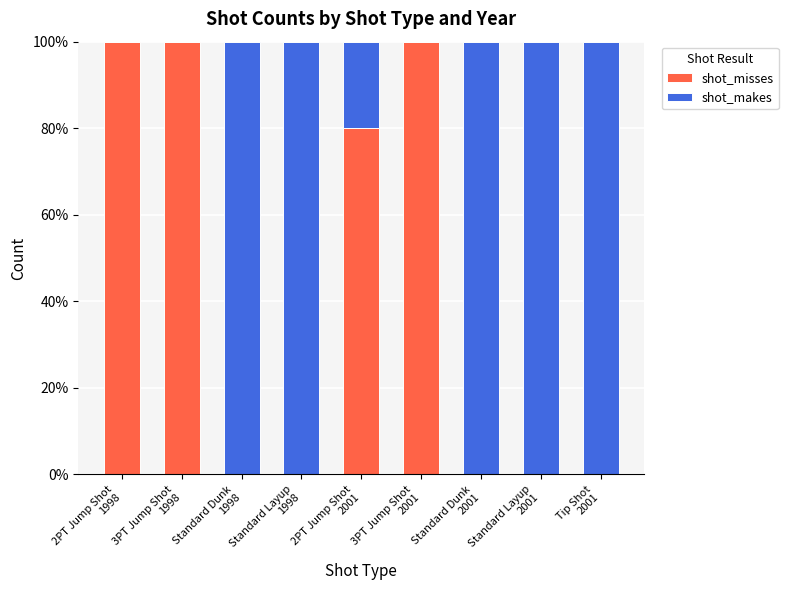

Which has a higher value, 3PT Jump Shot
2001 or Standard Layup
2001?

3PT Jump Shot
2001